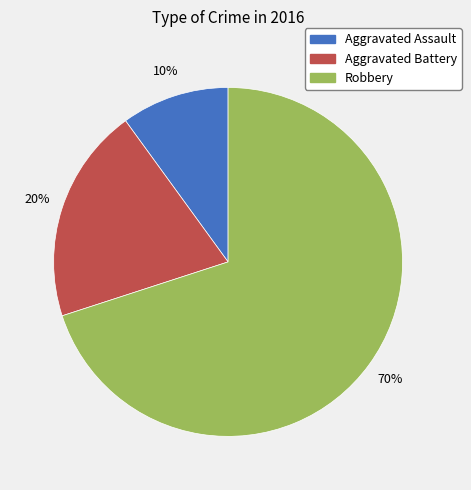

To the nearest percent, what is the difference between the largest and smallest slice percentages?

60%